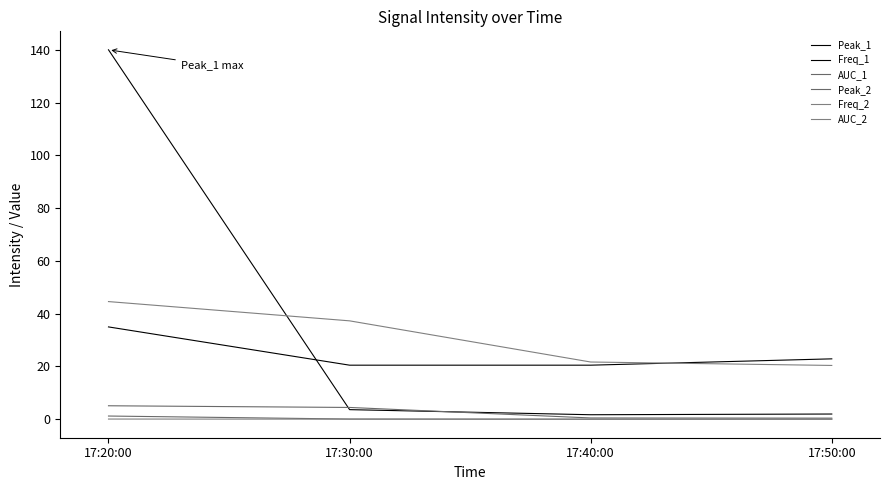

The value of Freq_2 at 17:30:00 is 17.0. True or false?

False